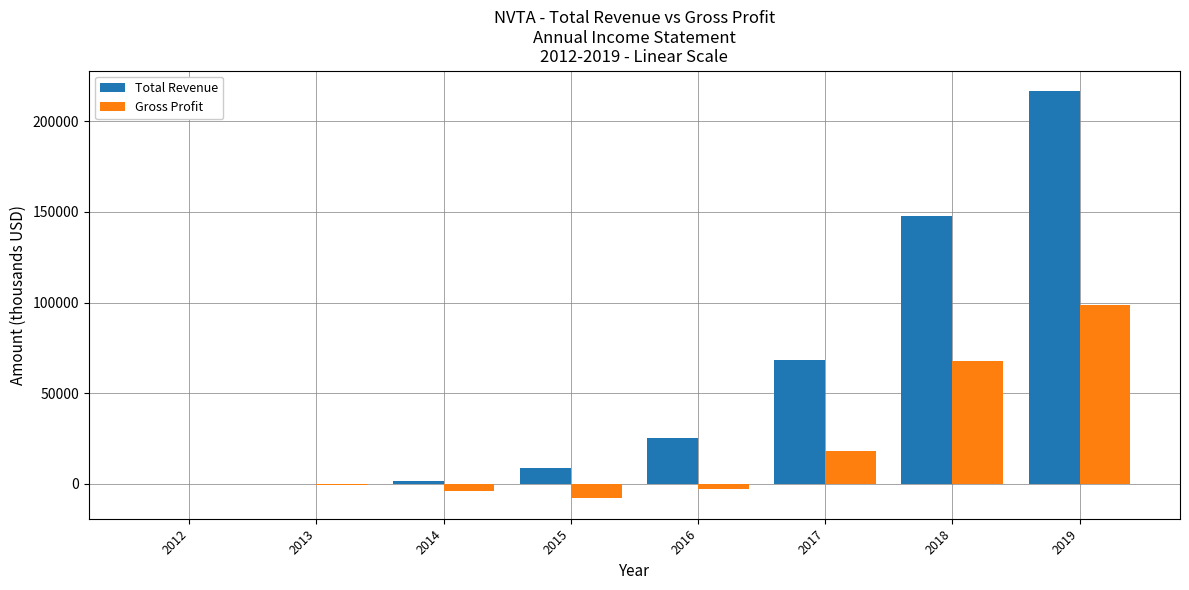

What is the highest value of the Total Revenue series?

216800